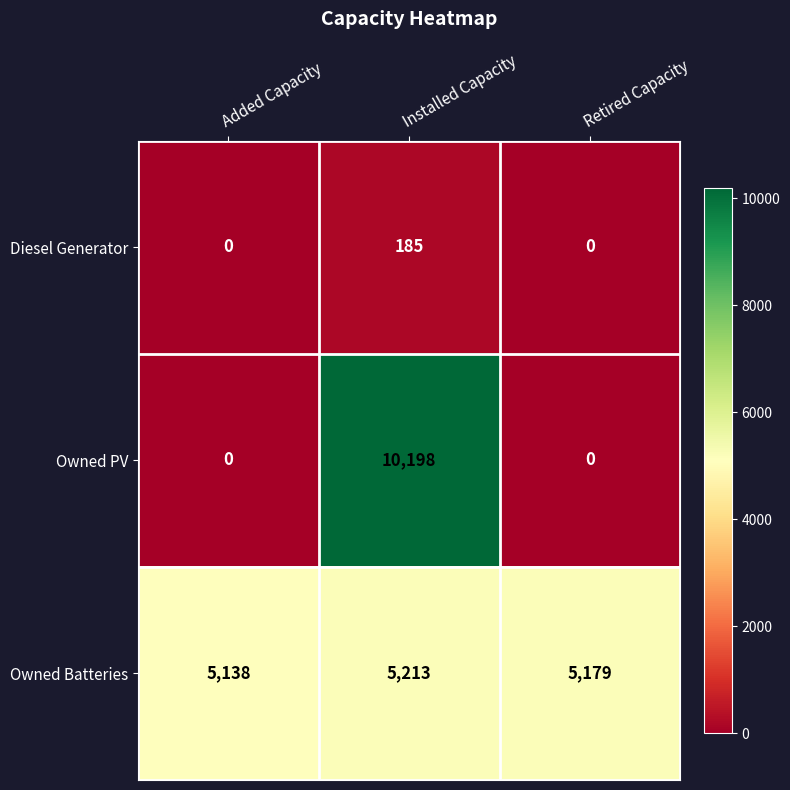

Read the Owned Batteries value at Retired Capacity, to the nearest 5.

5180